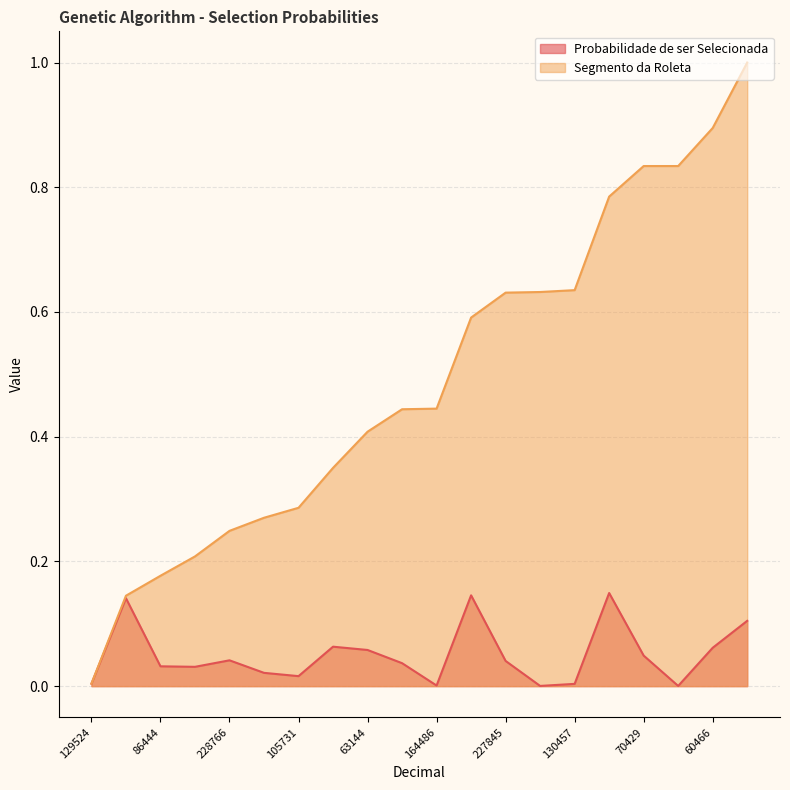

List the labels in order of Segmento da Roleta value, largest first.

32267, 60466, 70429, 159421, 8837, 130457, 159695, 227845, 10646, 164486, 81378, 63144, 59148, 105731, 207332, 228766, 87316, 86444, 12945, 129524